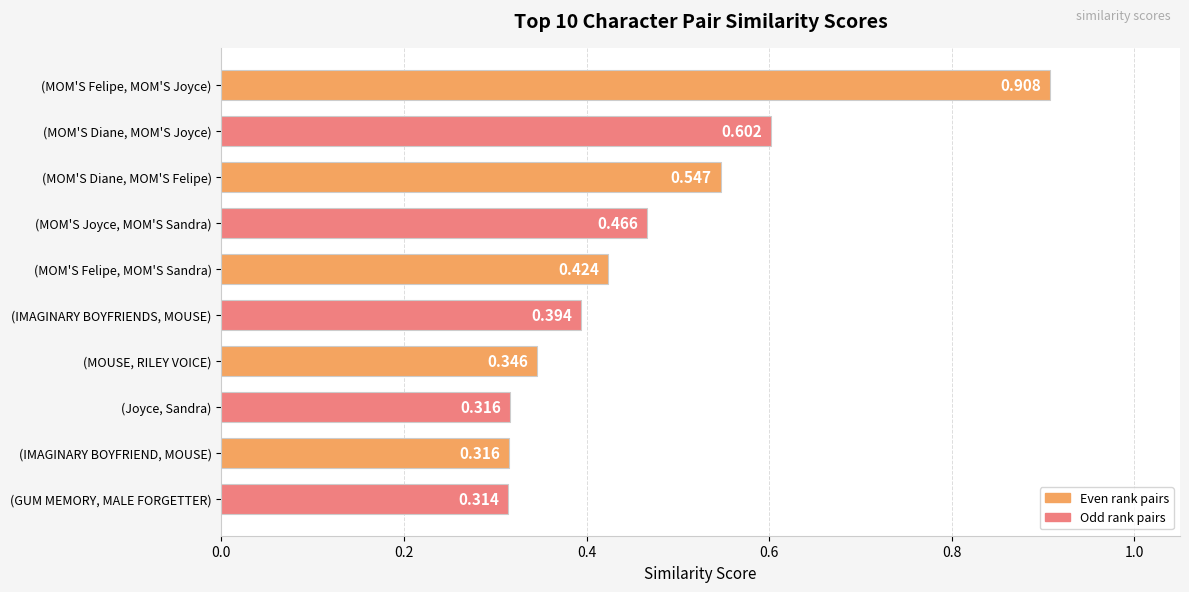

Which category has the highest value across all series?

(MOM'S Felipe, MOM'S Joyce)